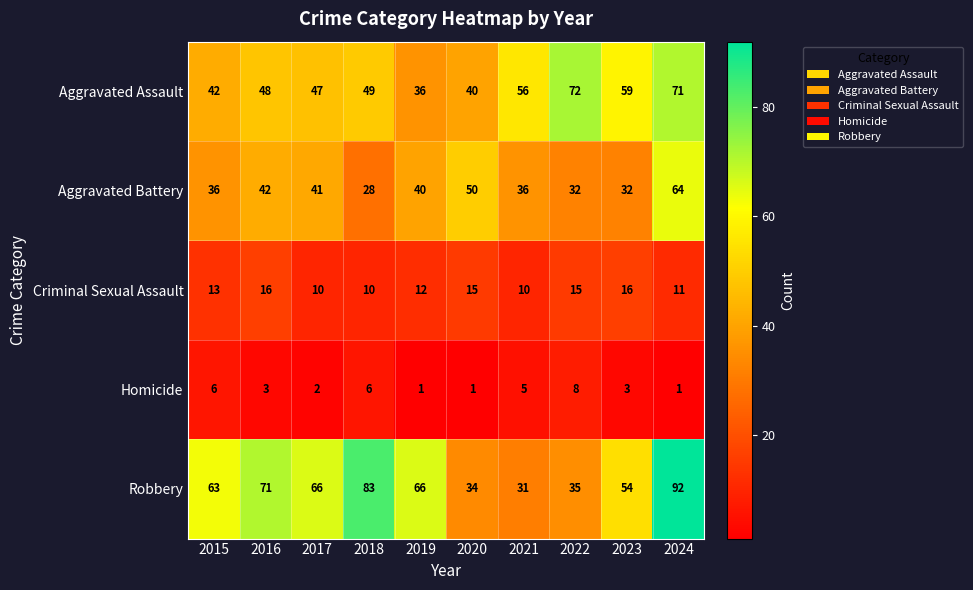

What is the difference between the highest and lowest values at 2022?

64